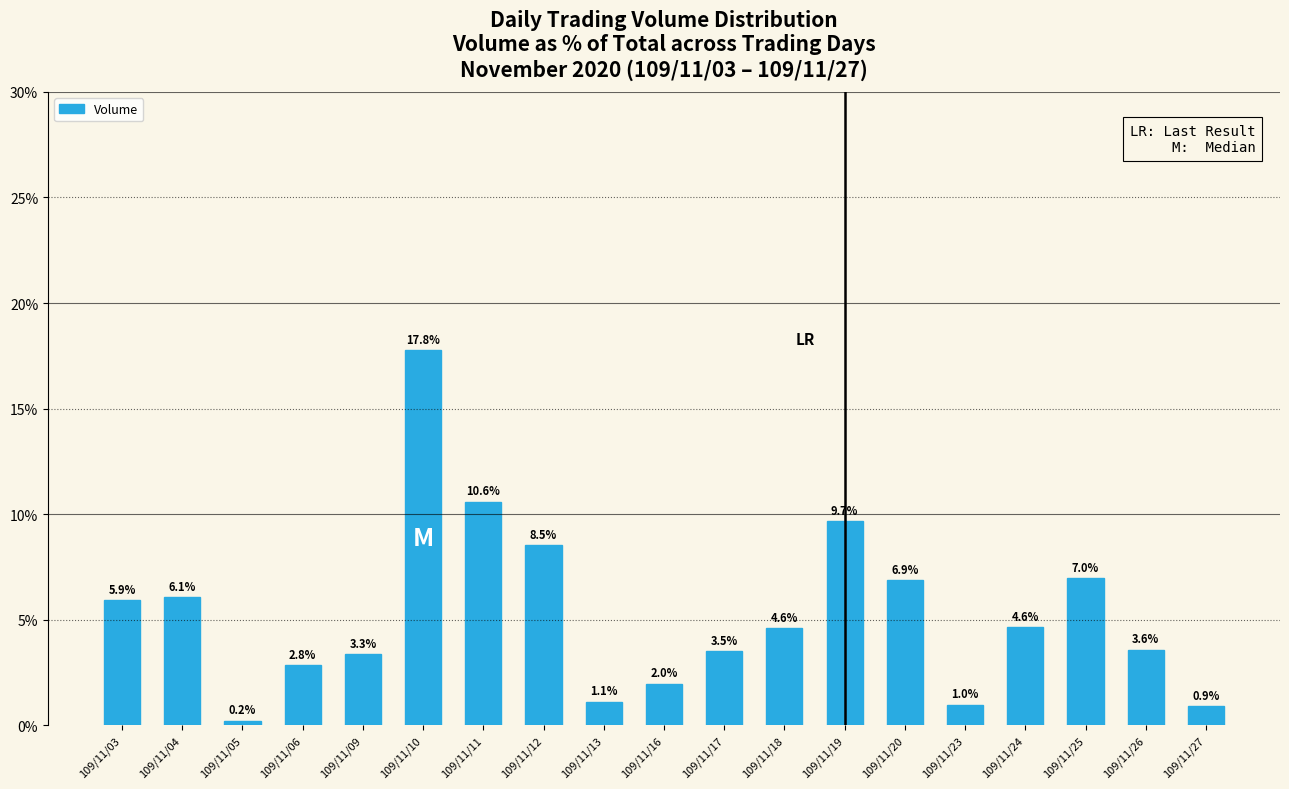

What is the value of the 4th bar from the left?

2.8